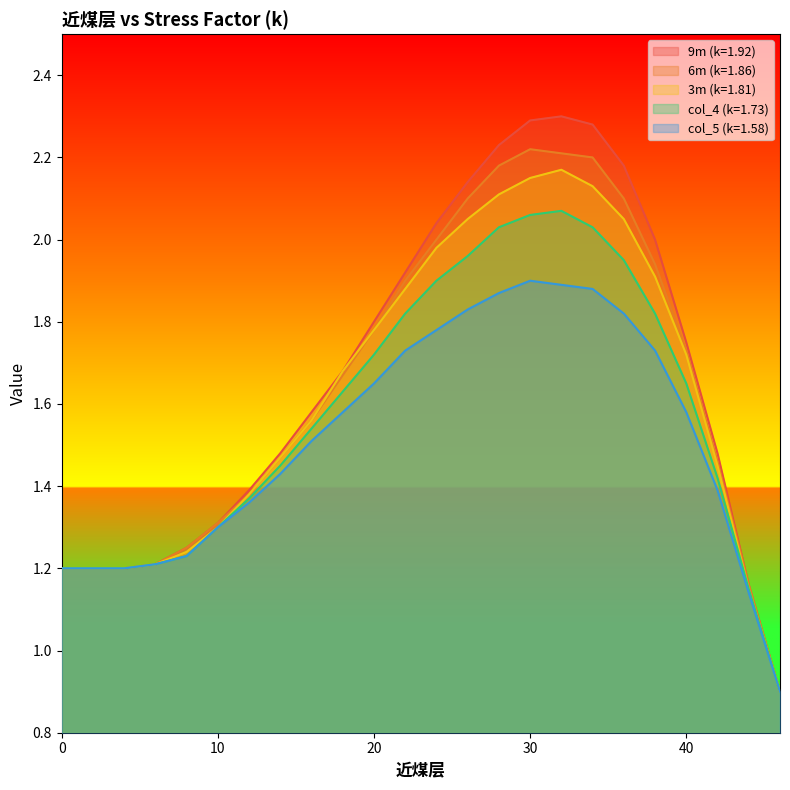

True or false: 9m (k=1.92) and 3m (k=1.81) cross at least once.

False